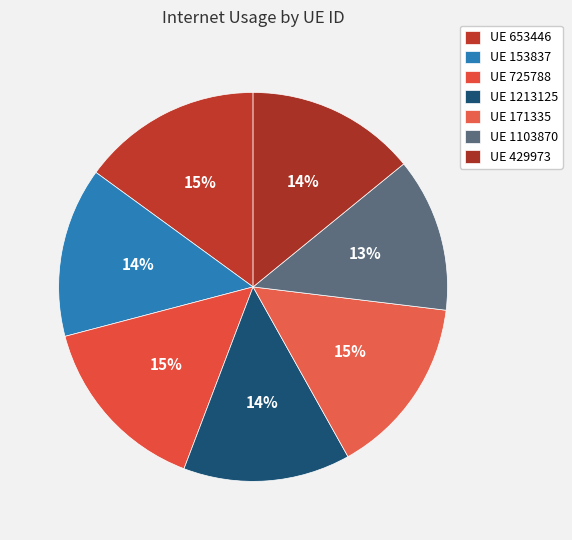

Rank the categories by value from lowest to highest.

1103870, 1213125, 429973, 153837, 171335, 653446, 725788